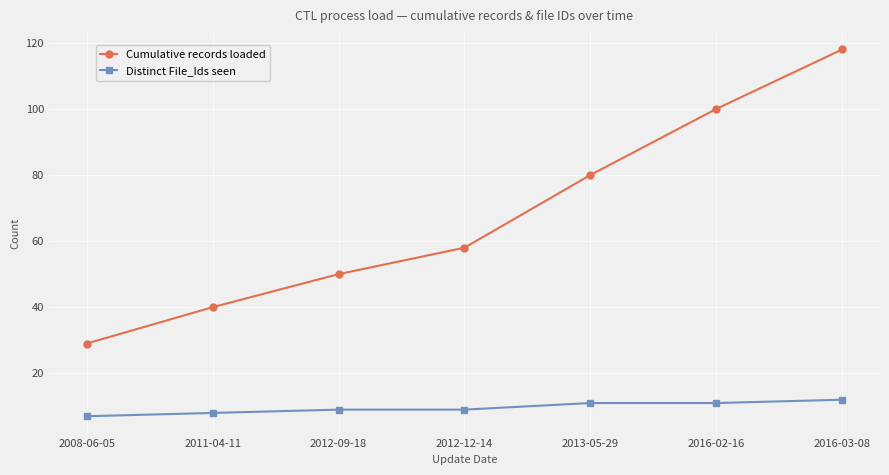

At 2016-03-08, list the series in order from smallest to largest.

Distinct File_Ids seen, Cumulative records loaded